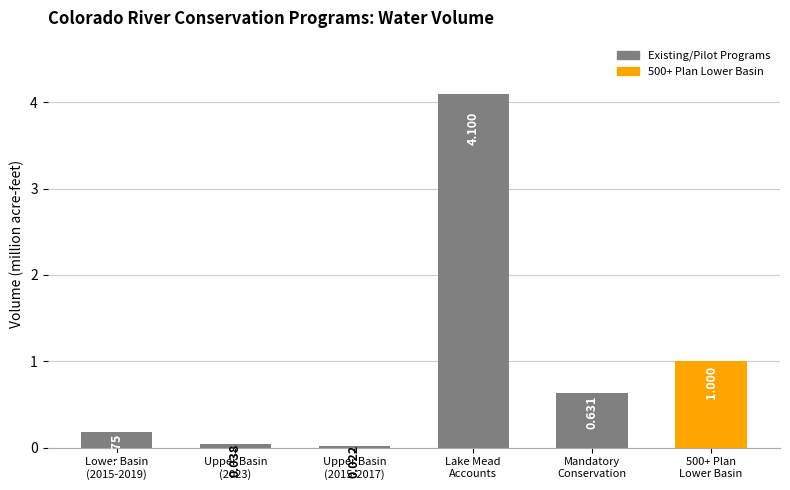

True or false: the data shows 0.0 at Upper Basin
(2023).

False